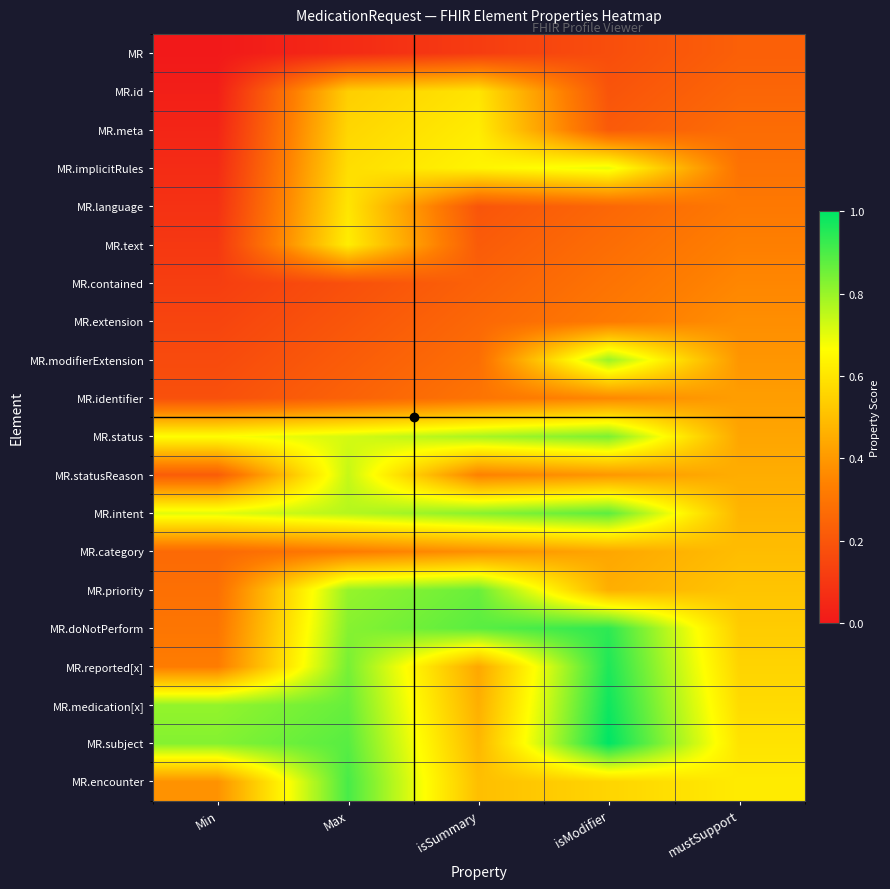

How many data points does each series have?

5